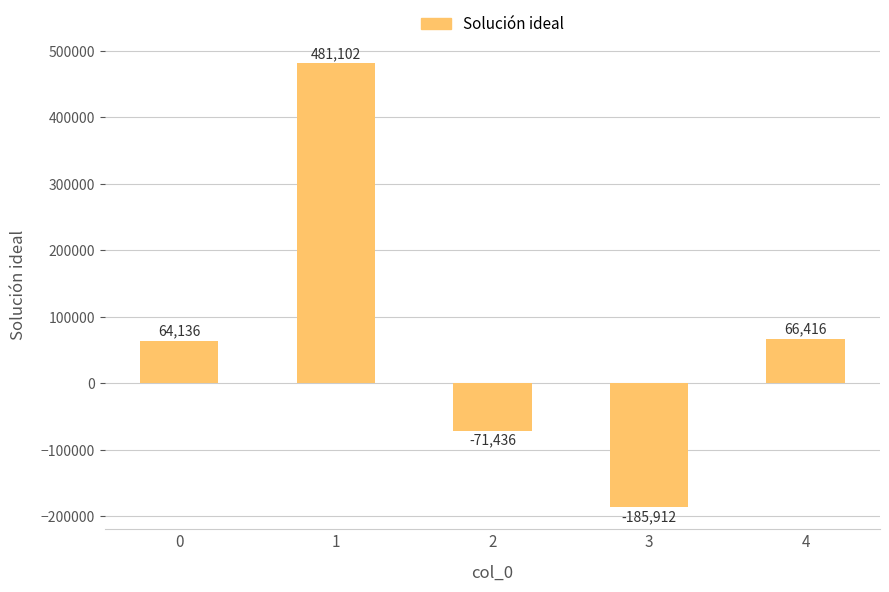

What is the minimum value shown in the chart?

-185911.5